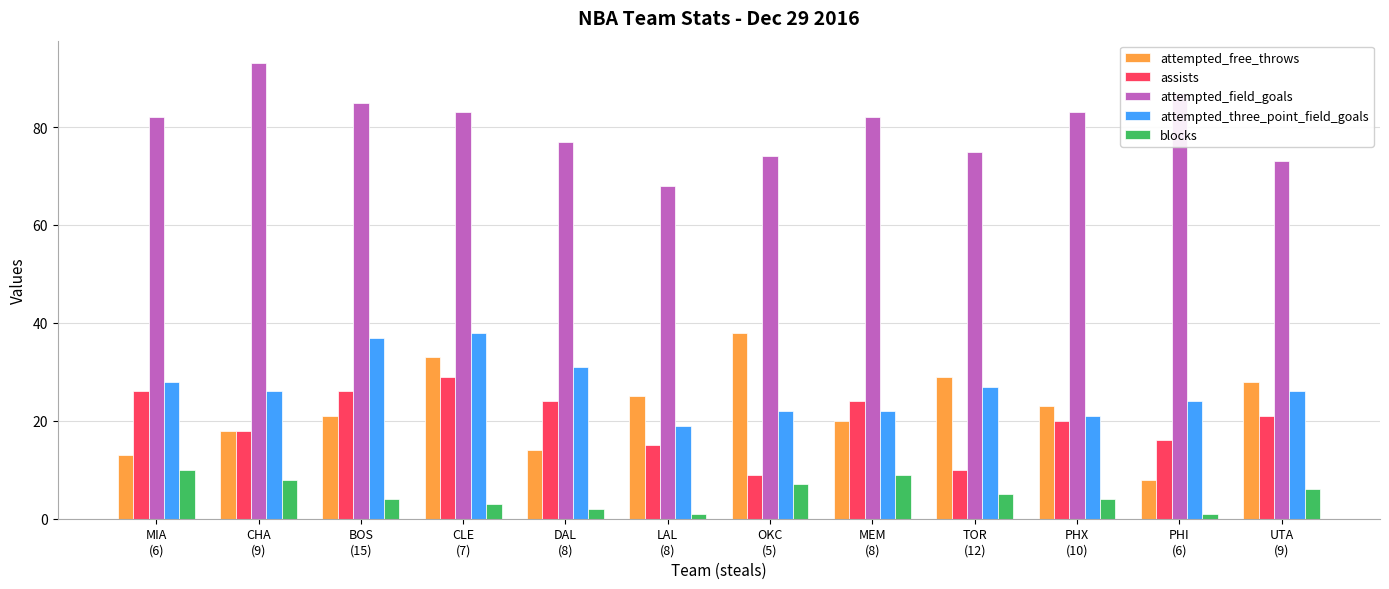

How many values in the assists series are below 21?

6